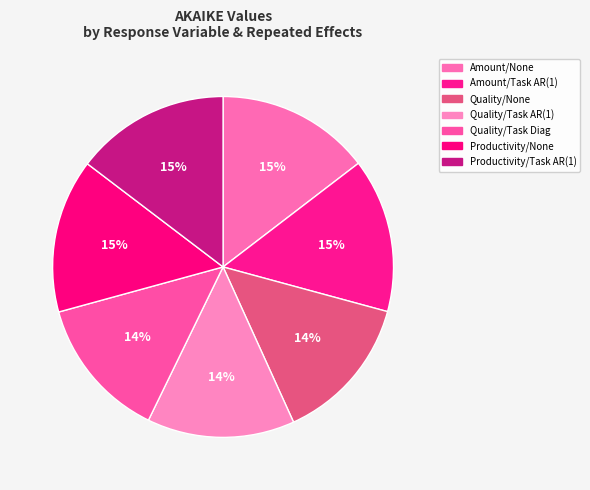

To the nearest percent, what is the difference between the largest and smallest slice percentages?

1%